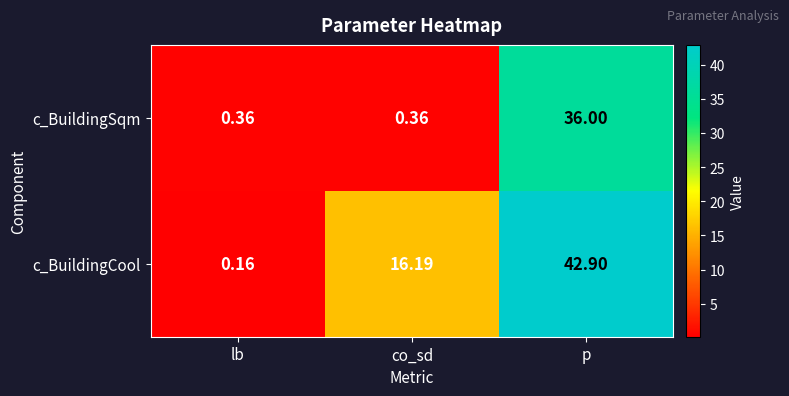

How many series are shown in this chart?

2